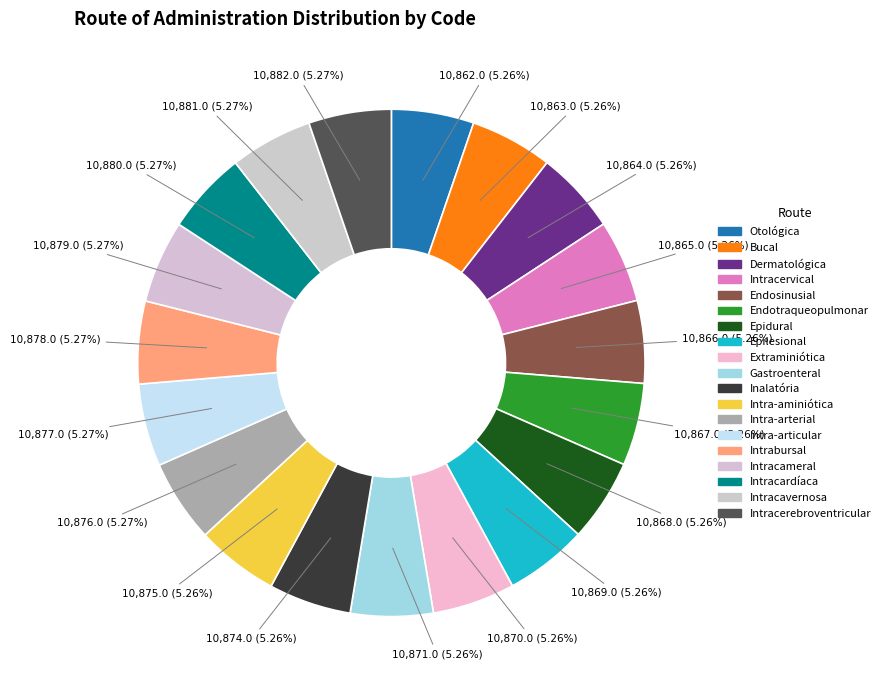

Does Intra-articular account for over 50% of the chart?

No